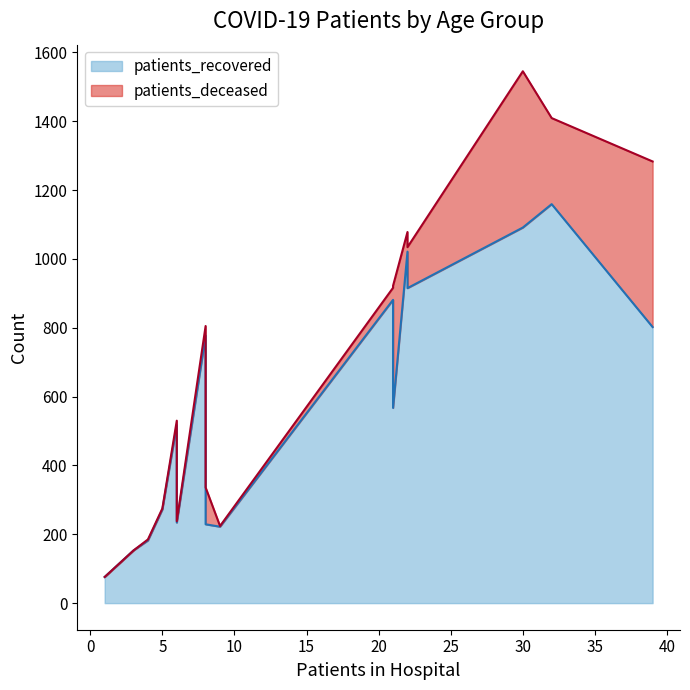

How many lines are shown in the chart?

2